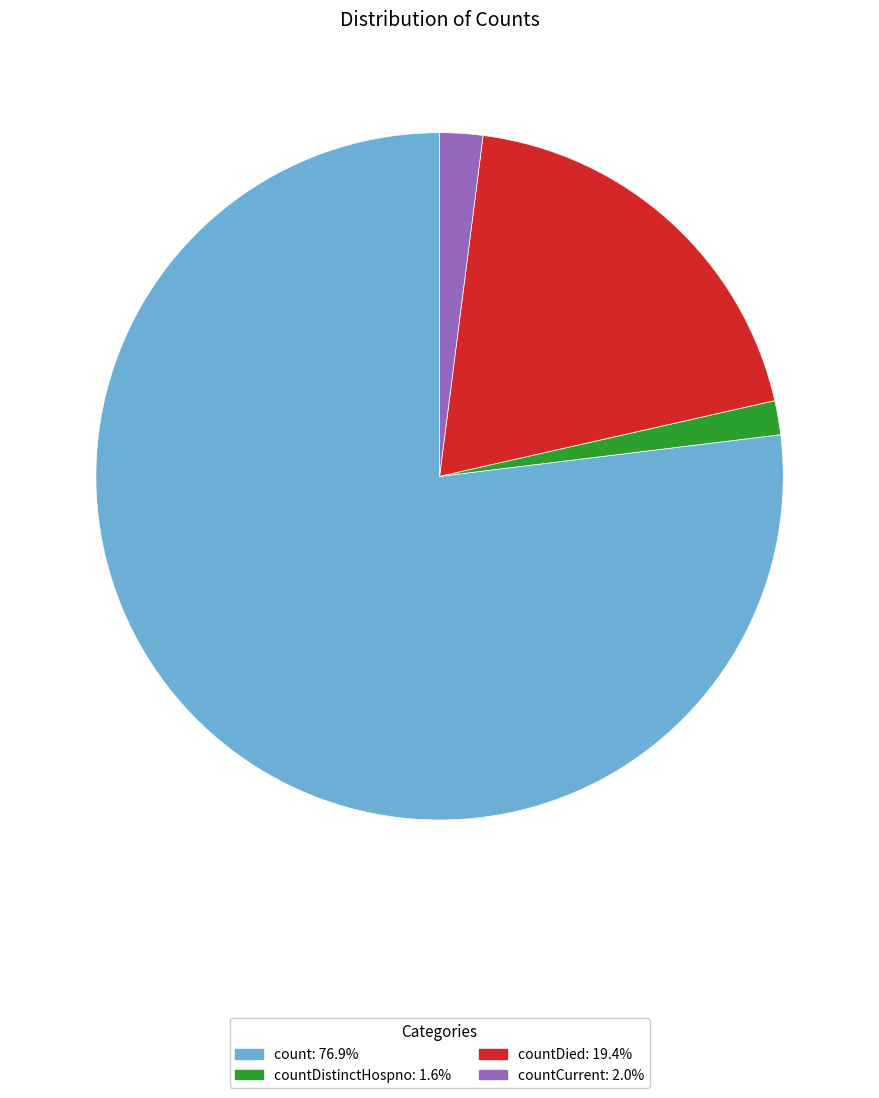

Is there a majority slice in this chart?

Yes